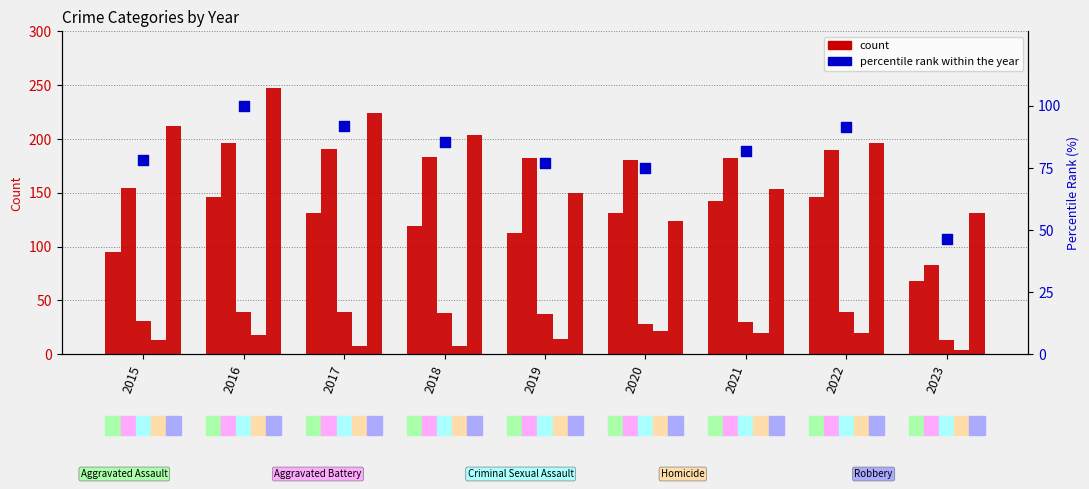

At how many categories does at least one series exceed 47?

9